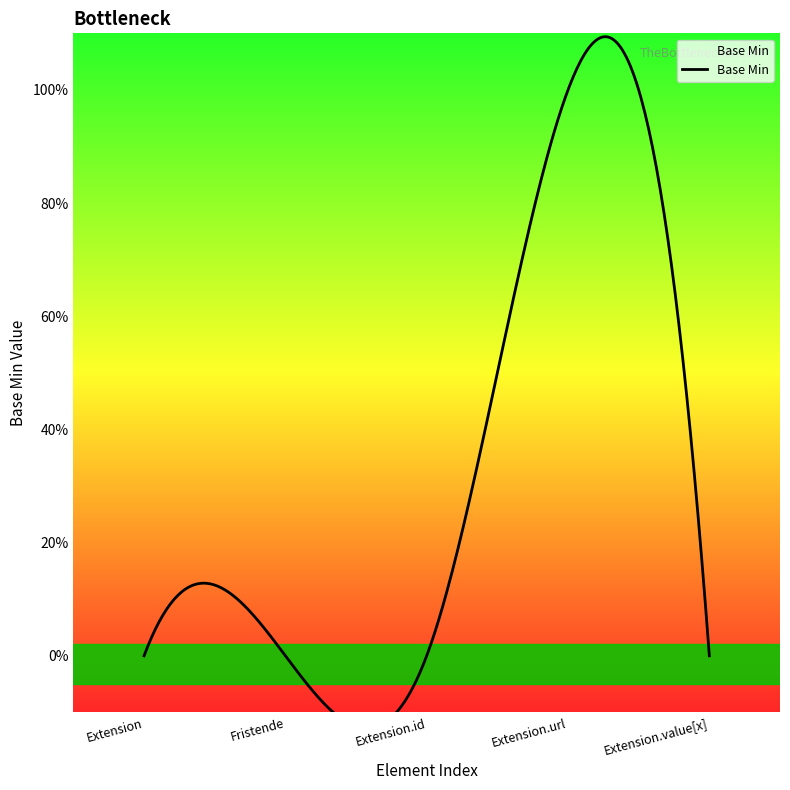

Reading left to right, transcribe all the data shown in this chart.

0	0	0	1	0